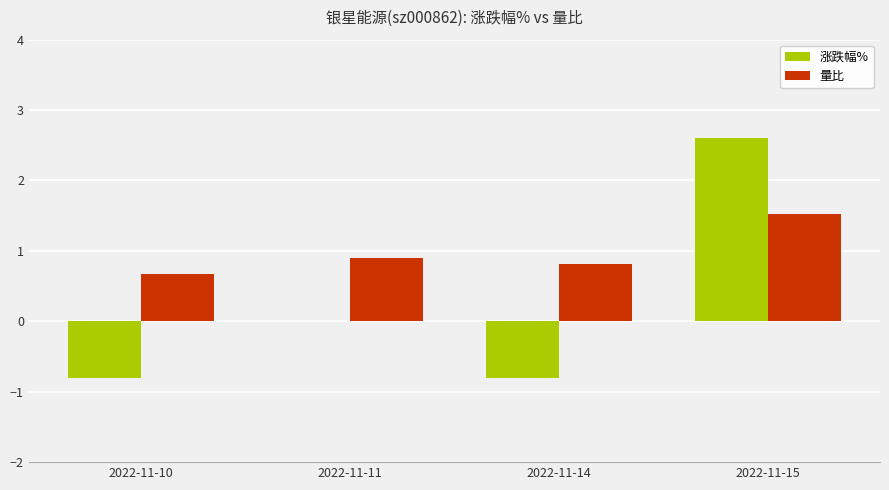

Which category has the highest value in the 涨跌幅% series?

2022-11-15